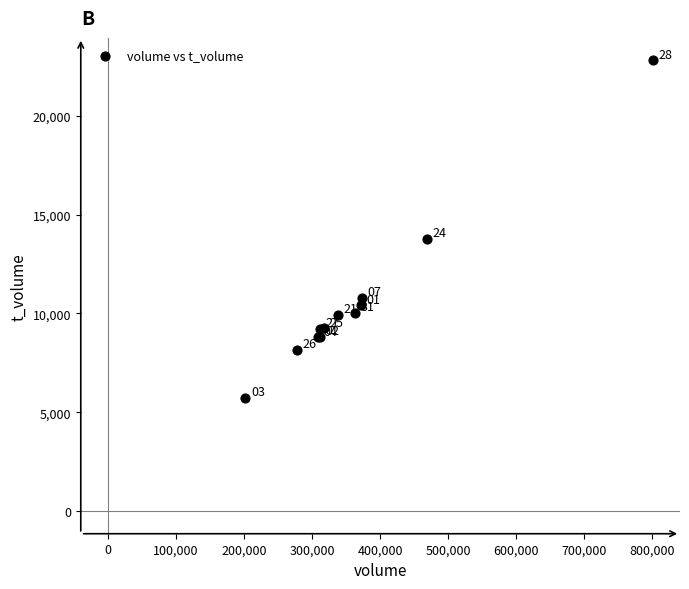

What Y value in the scatter plot is closest to 14259?

13785